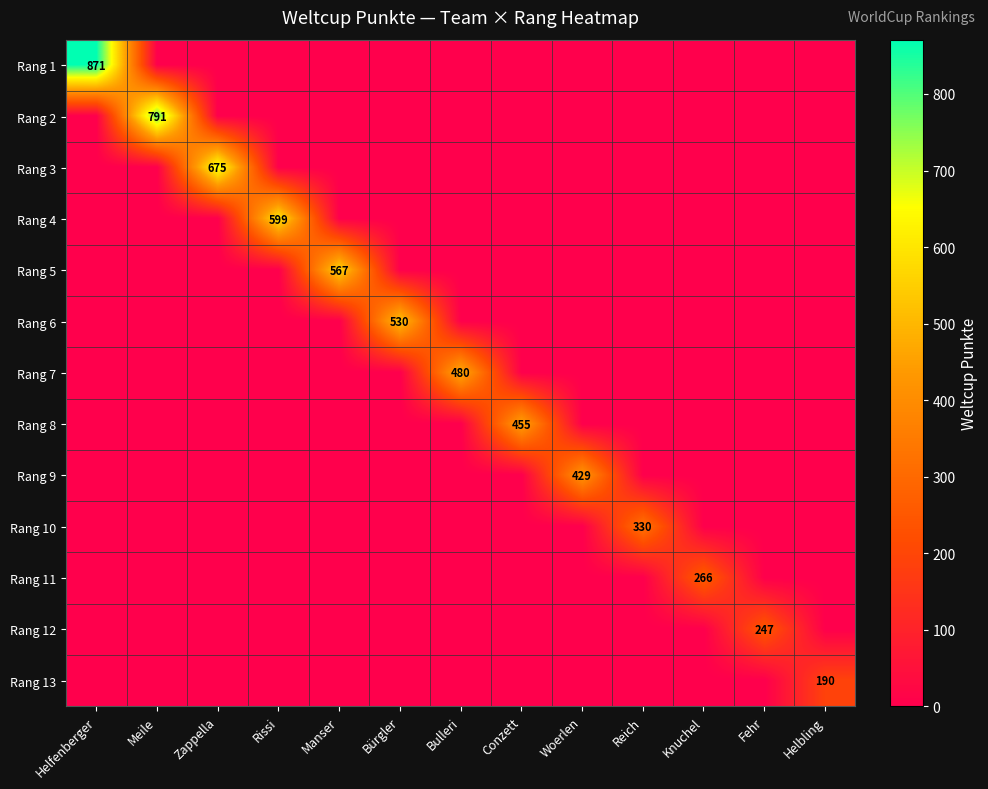

True or false: Rang 11 has a value of -136 at Reich.

False